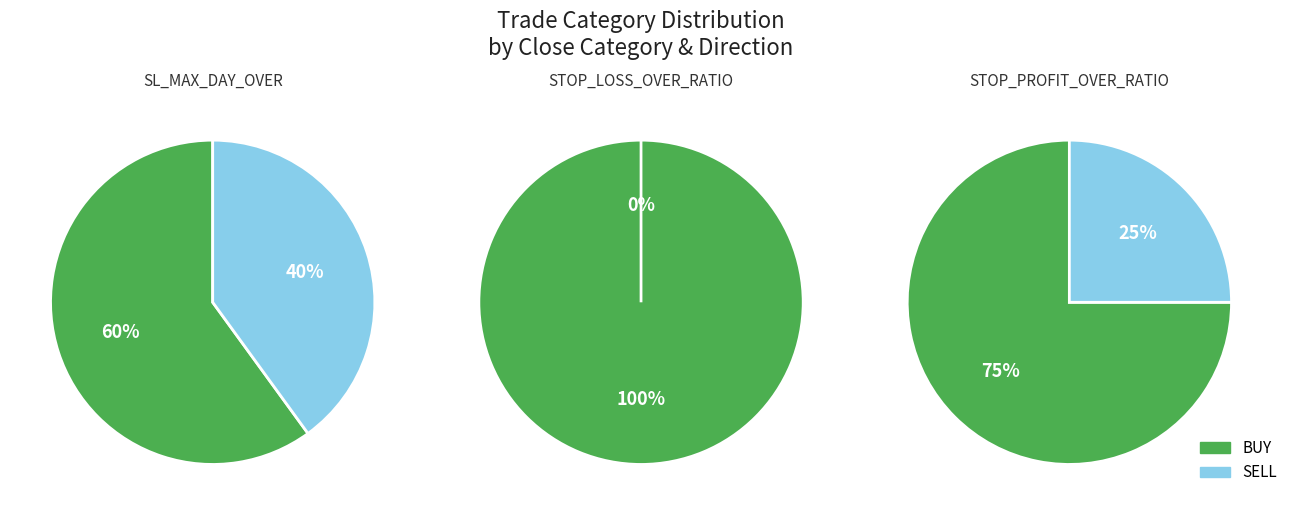

Is there any slice that represents more than half of the pie?

Yes